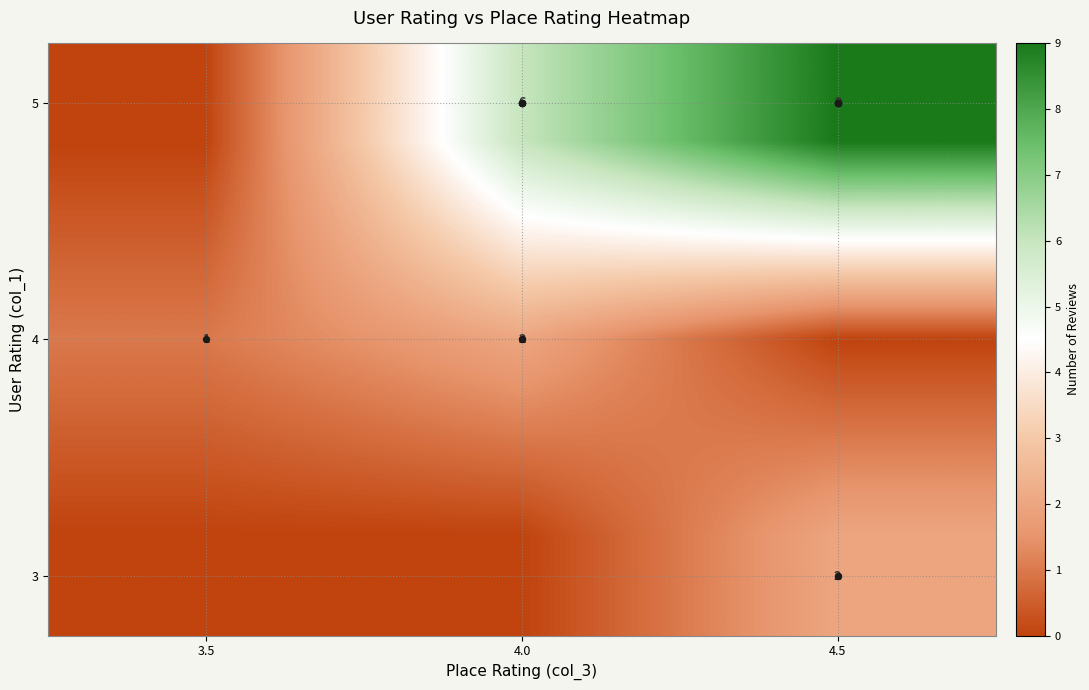

At how many categories does at least one series exceed 6?

1